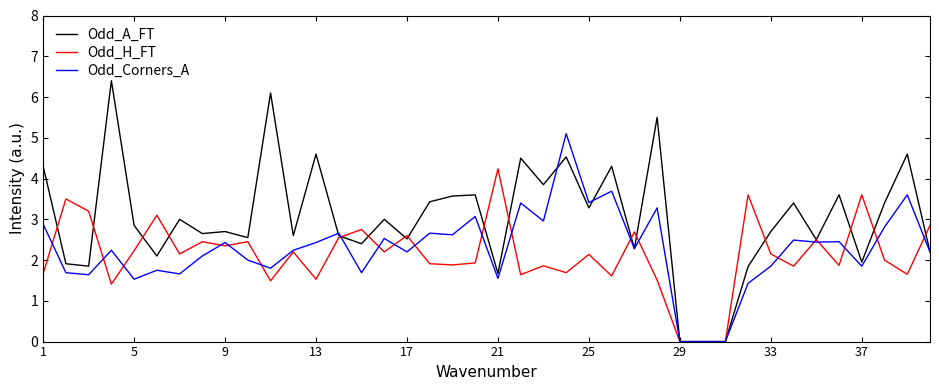

Rank the series by their maximum value, from highest to lowest.

Odd_A_FT, Odd_Corners_A, Odd_H_FT